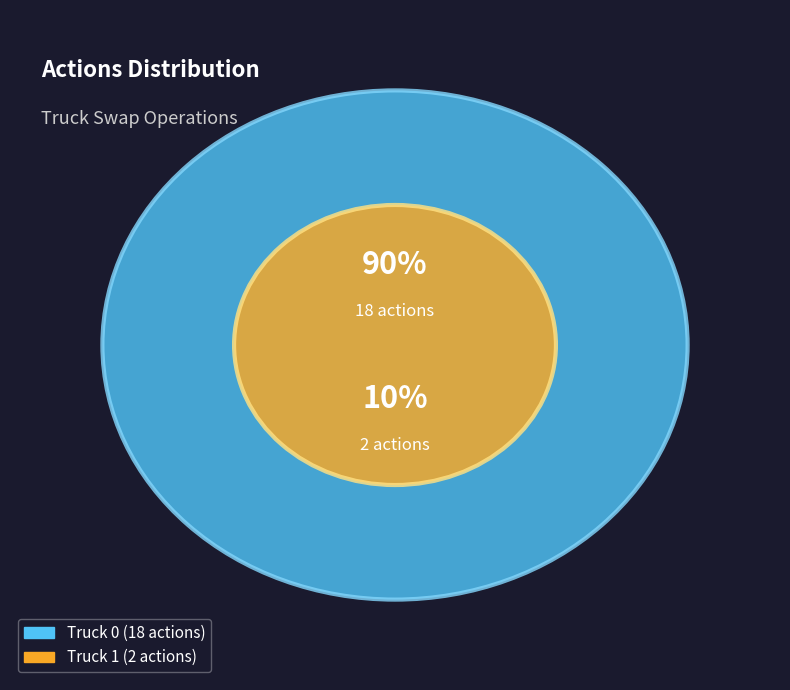

What is the change in value from Truck 0 to Truck 1?

-16